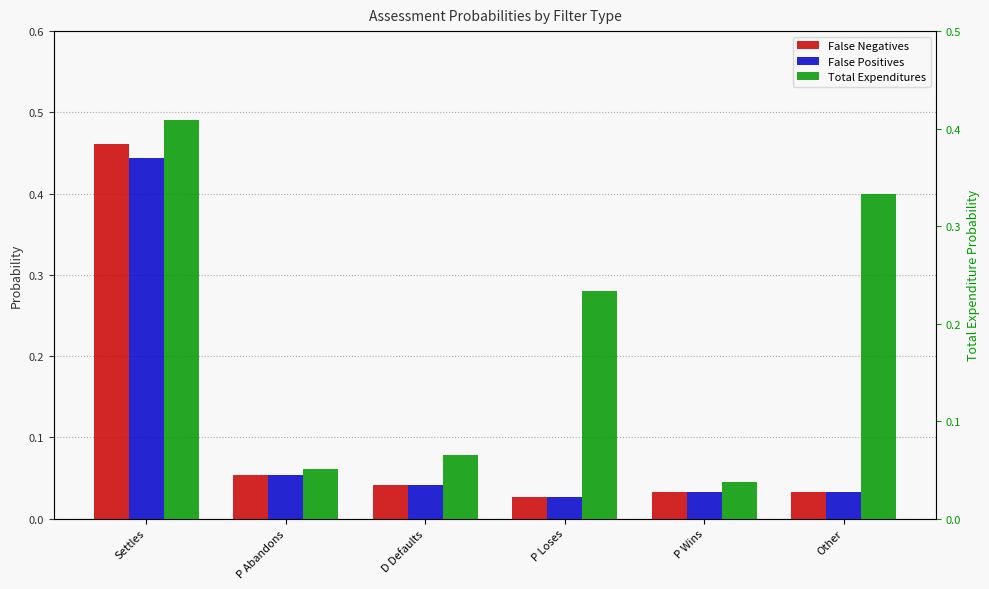

Is it true that Total Expenditures equals 0.1 at P Abandons?

True